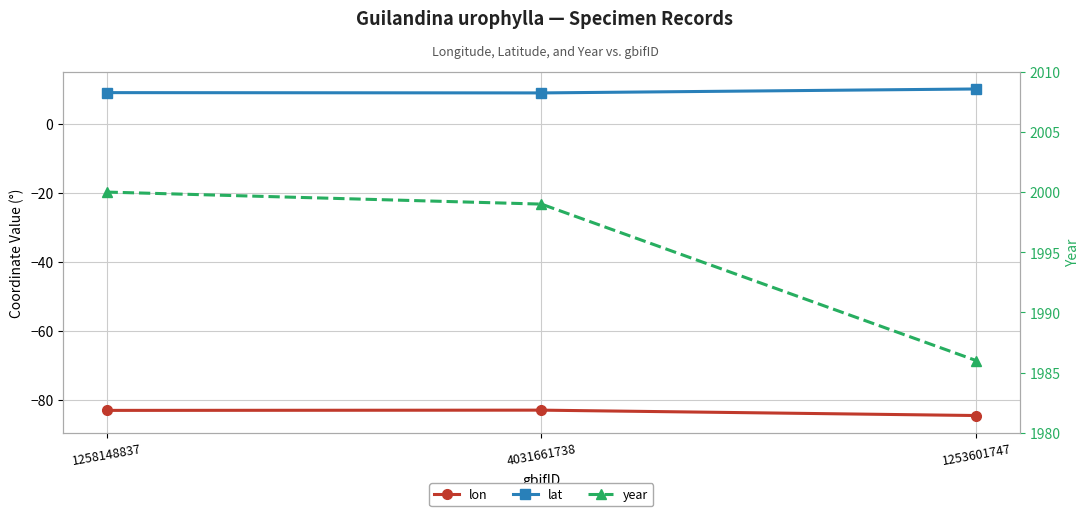

Reading left to right, list all the values displayed in this chart.

lon: 1258148837=-83.0	4031661738=-82.9	1253601747=-84.4
lat: 1258148837=9.0	4031661738=8.9	1253601747=10.1
year: 1258148837=2000.0	4031661738=1999.0	1253601747=1986.0